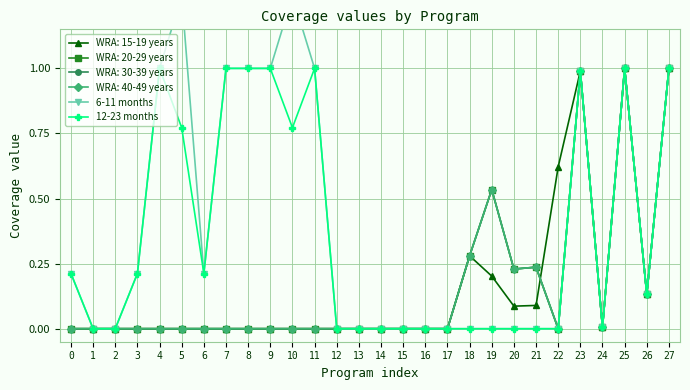

What is the value of the 12-23 months point at the 24th from the left?

1.0